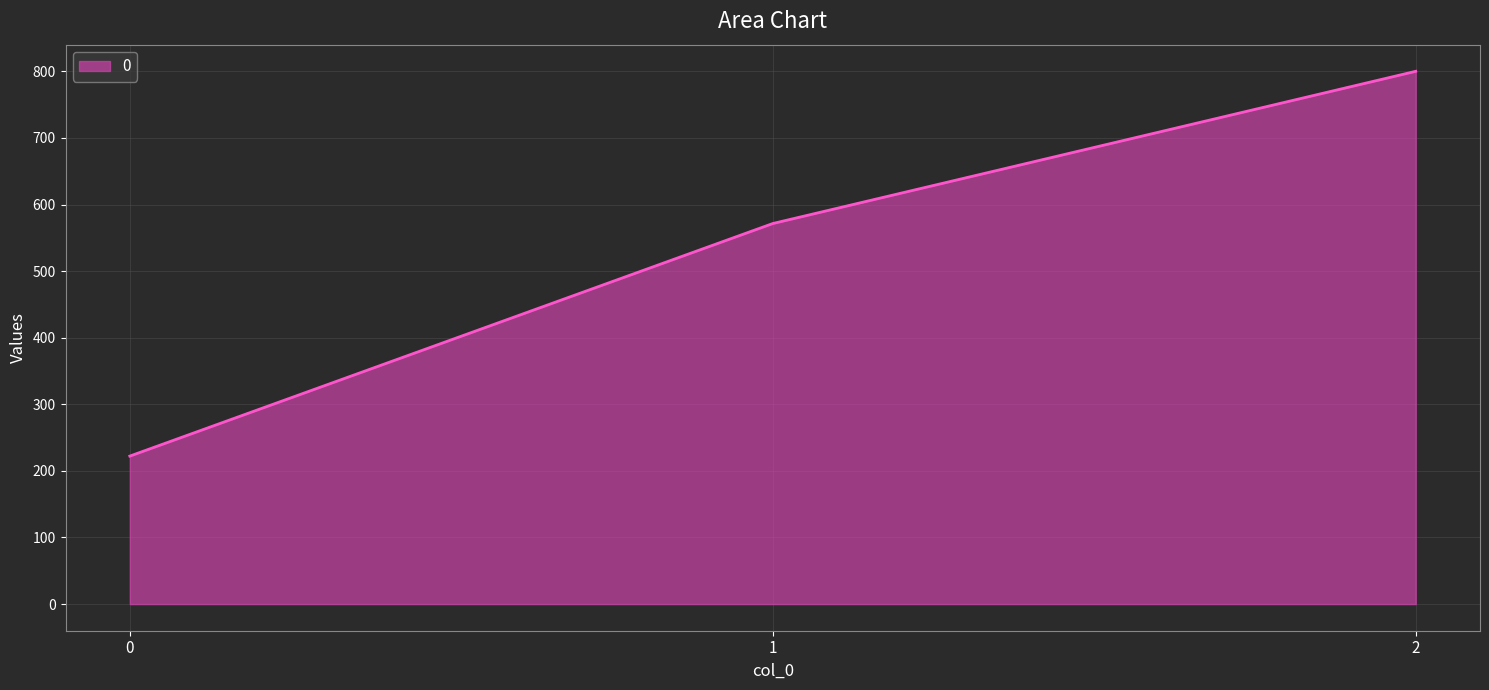

How many lines are shown in the chart?

1